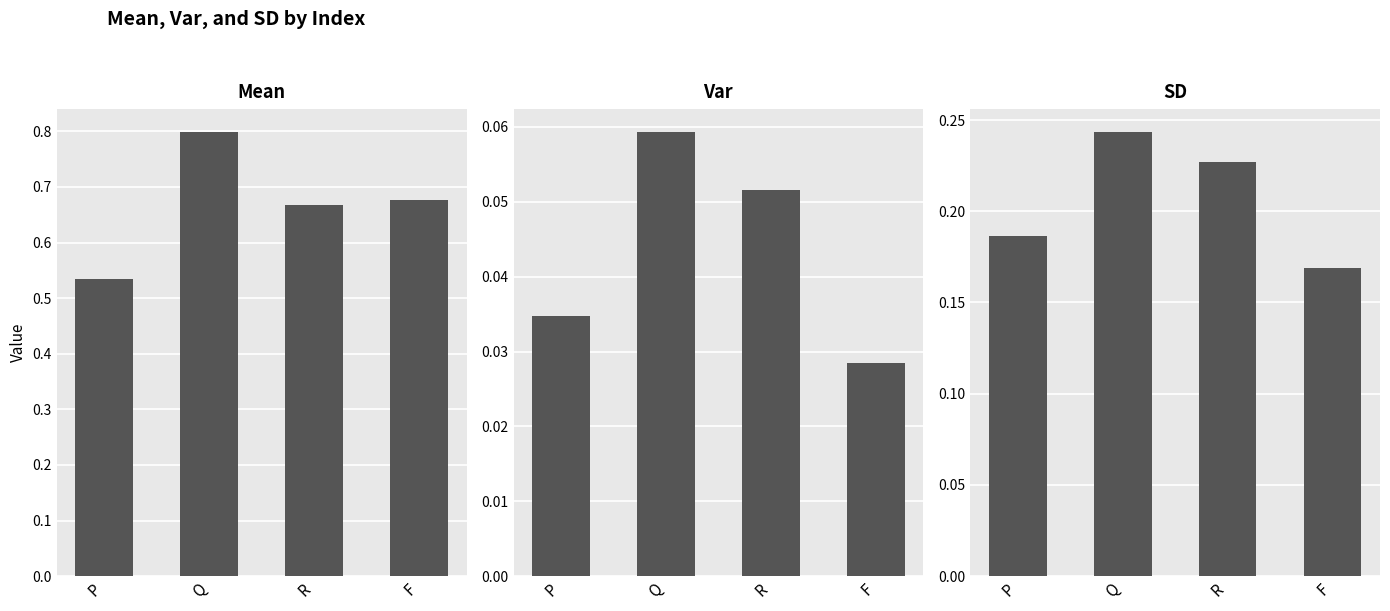

Reading right to left, transcribe all the data shown in this chart.

Mean: F=0.7	R=0.7	Q=0.8	P=0.5
Var: F=0.0	R=0.1	Q=0.1	P=0.0
SD: F=0.2	R=0.2	Q=0.2	P=0.2